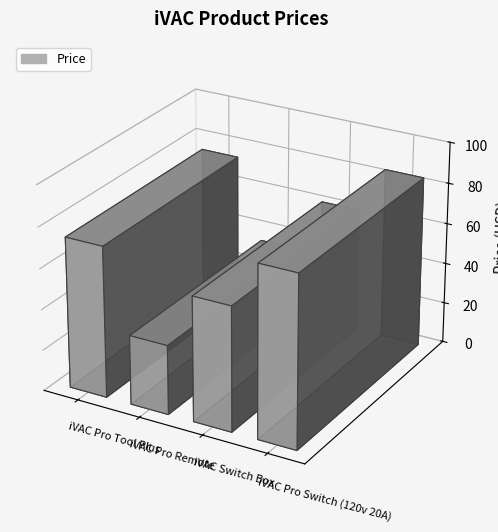

Between iVAC Pro Remote and iVAC Pro Switch (120v 20A), which is larger?

iVAC Pro Switch (120v 20A)